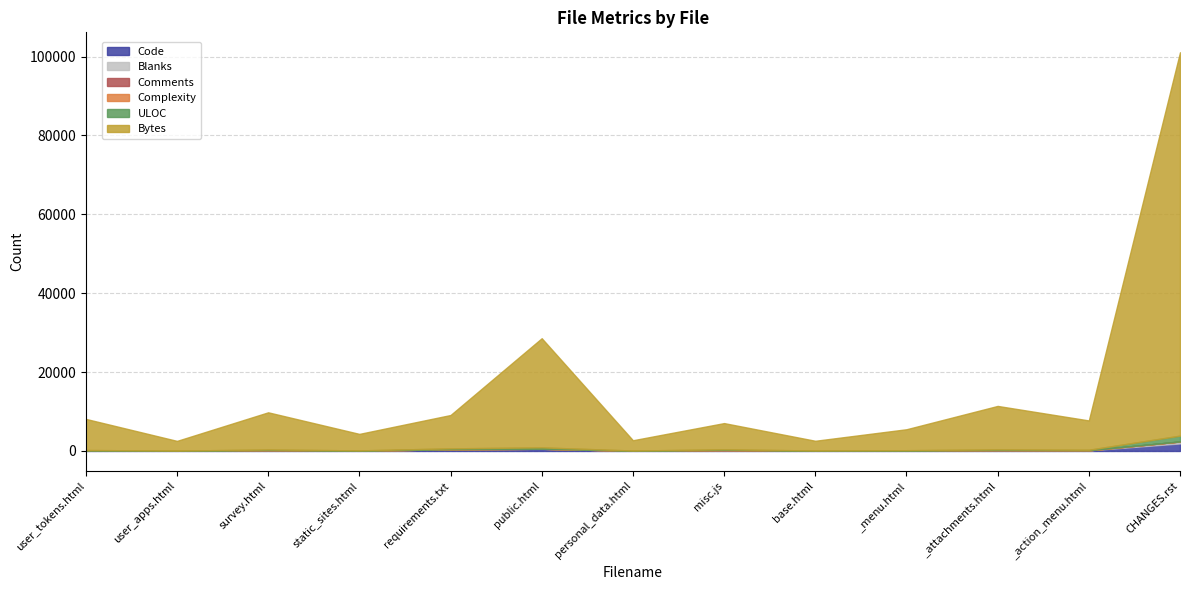

What is the sum of all ULOC values?

3111